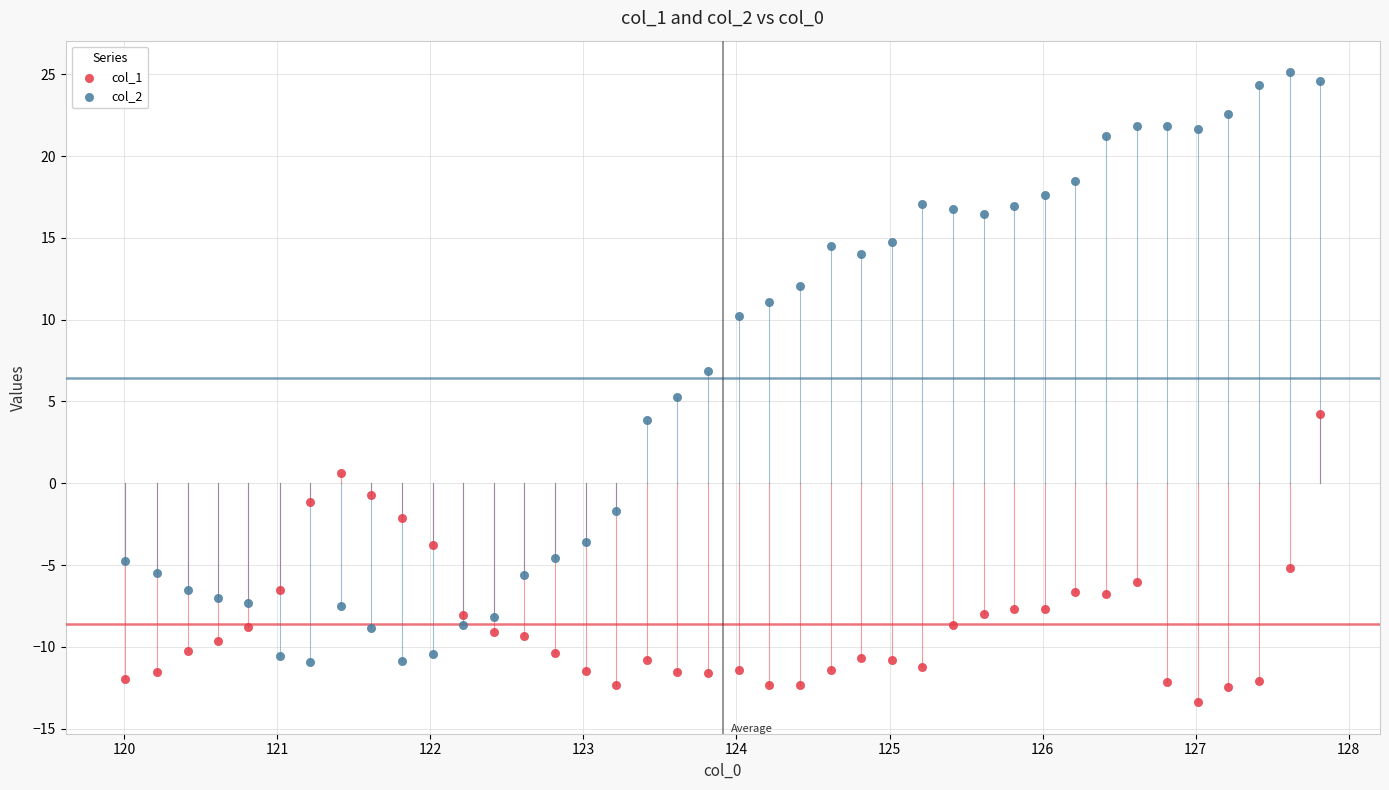

What are all the series names shown in the legend?

col_1, col_2